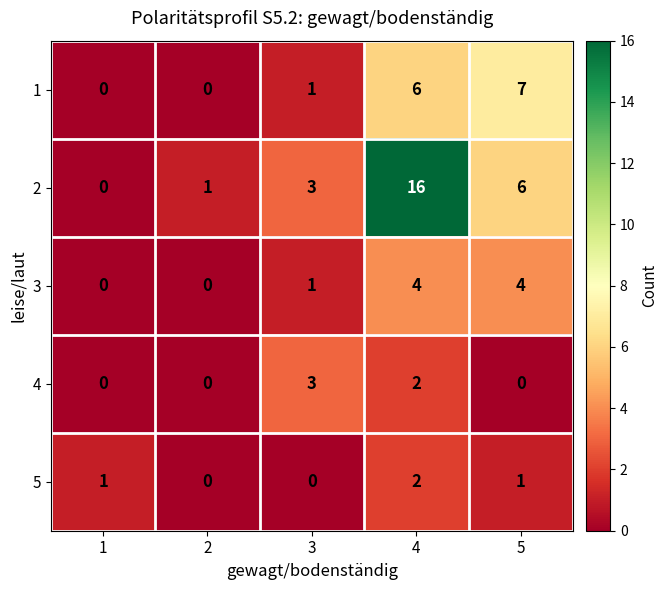

The value of 3 at 1 is 2. True or false?

False